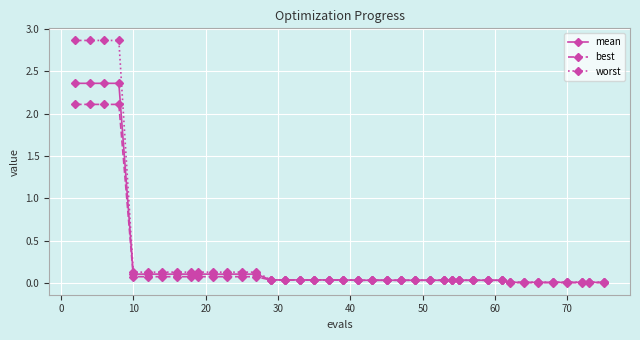

Rank the series by their maximum value, from lowest to highest.

best, mean, worst